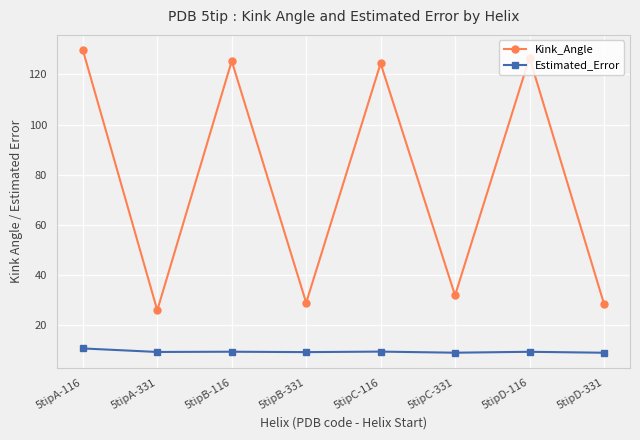

Does the chart have visible grid lines?

Yes